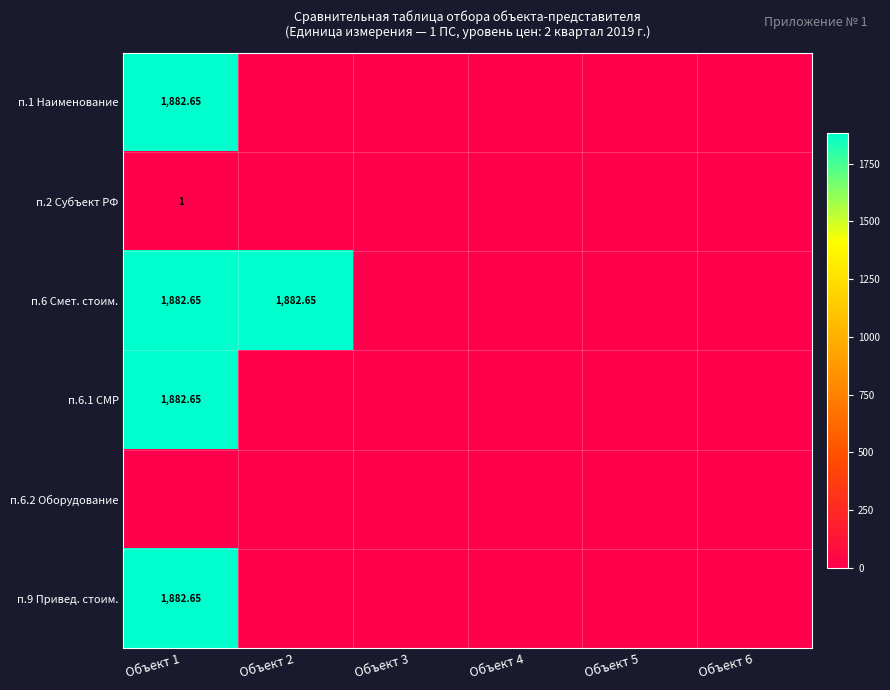

Rank the series by their maximum value, from lowest to highest.

п.6.2 Оборудование, п.2 Субъект РФ, п.1 Наименование, п.6 Смет. стоим., п.6.1 СМР, п.9 Привед. стоим.